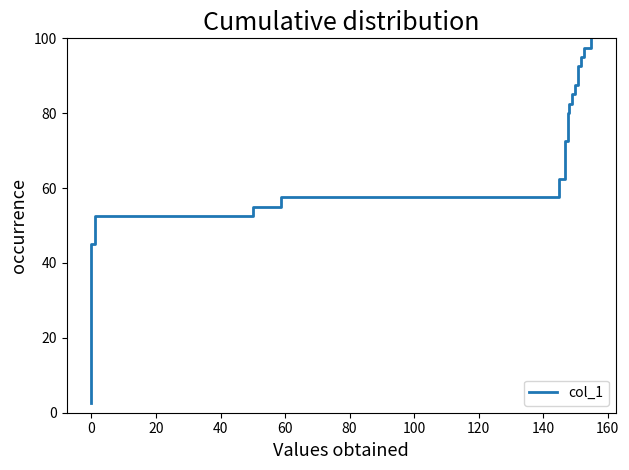

What is the smallest value displayed?

2.5